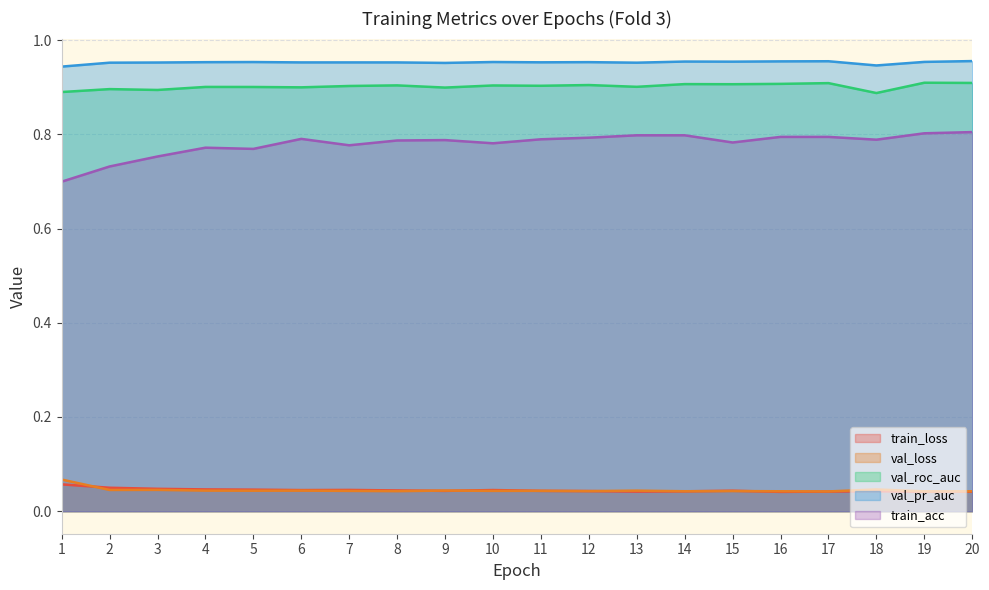

At which label is train_loss closest to 0?

16